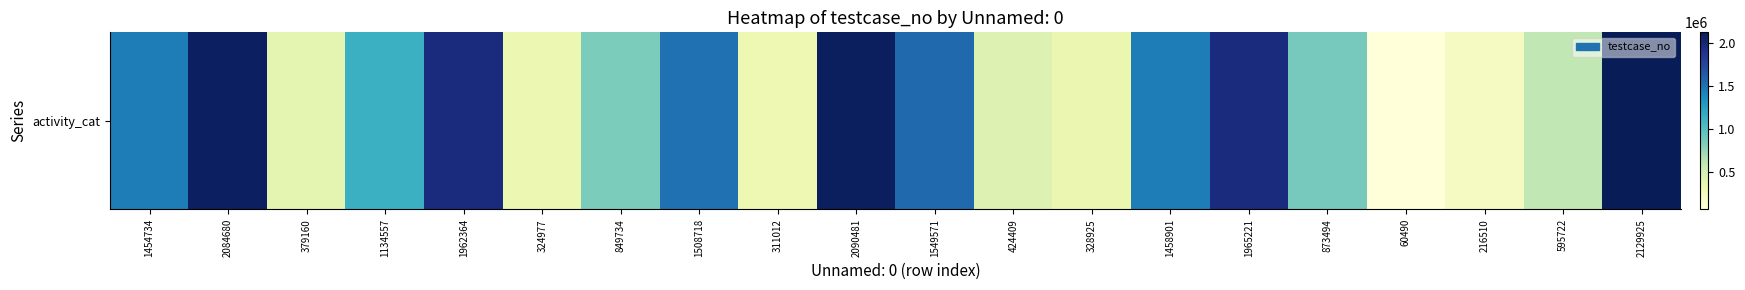

Which category has the lowest value across all series?

60490